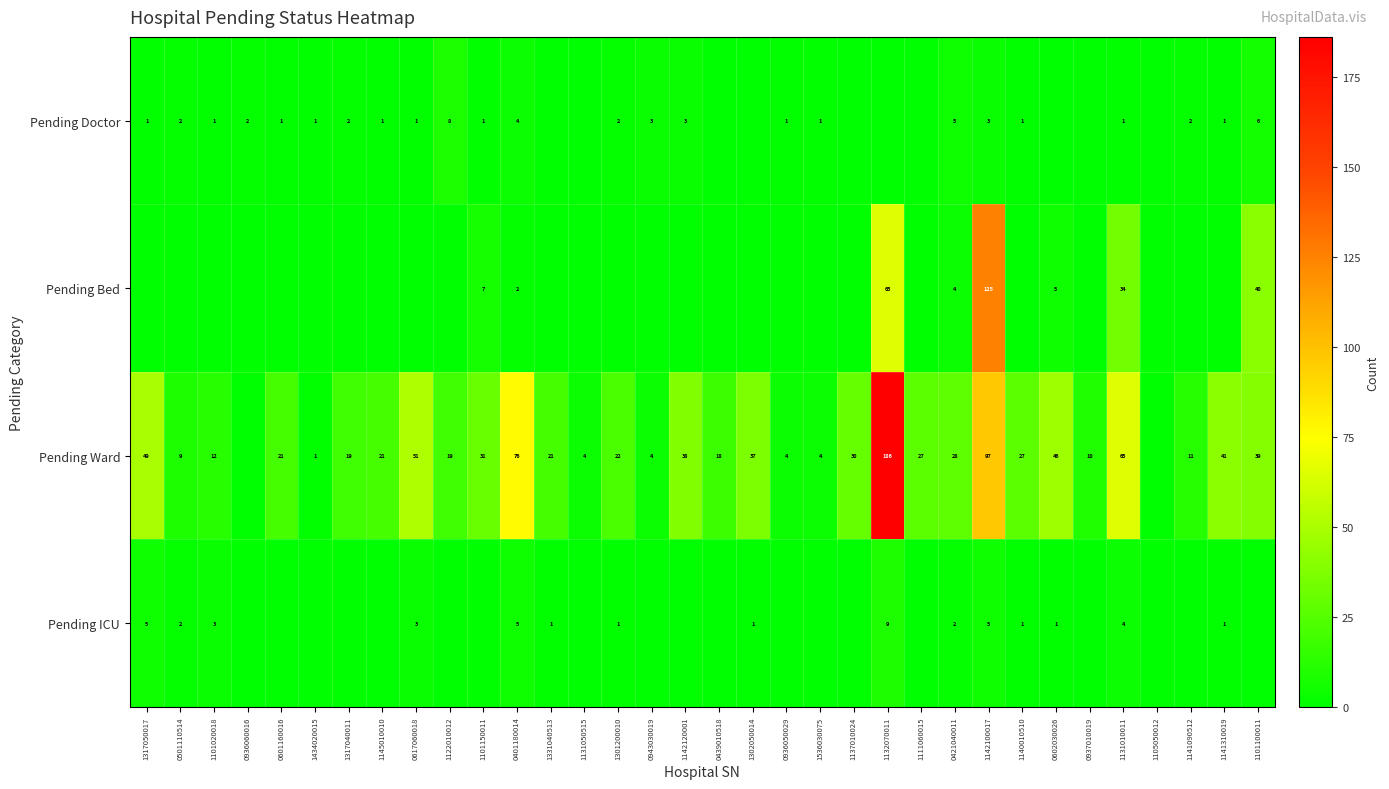

What is the maximum value shown in the chart?

186